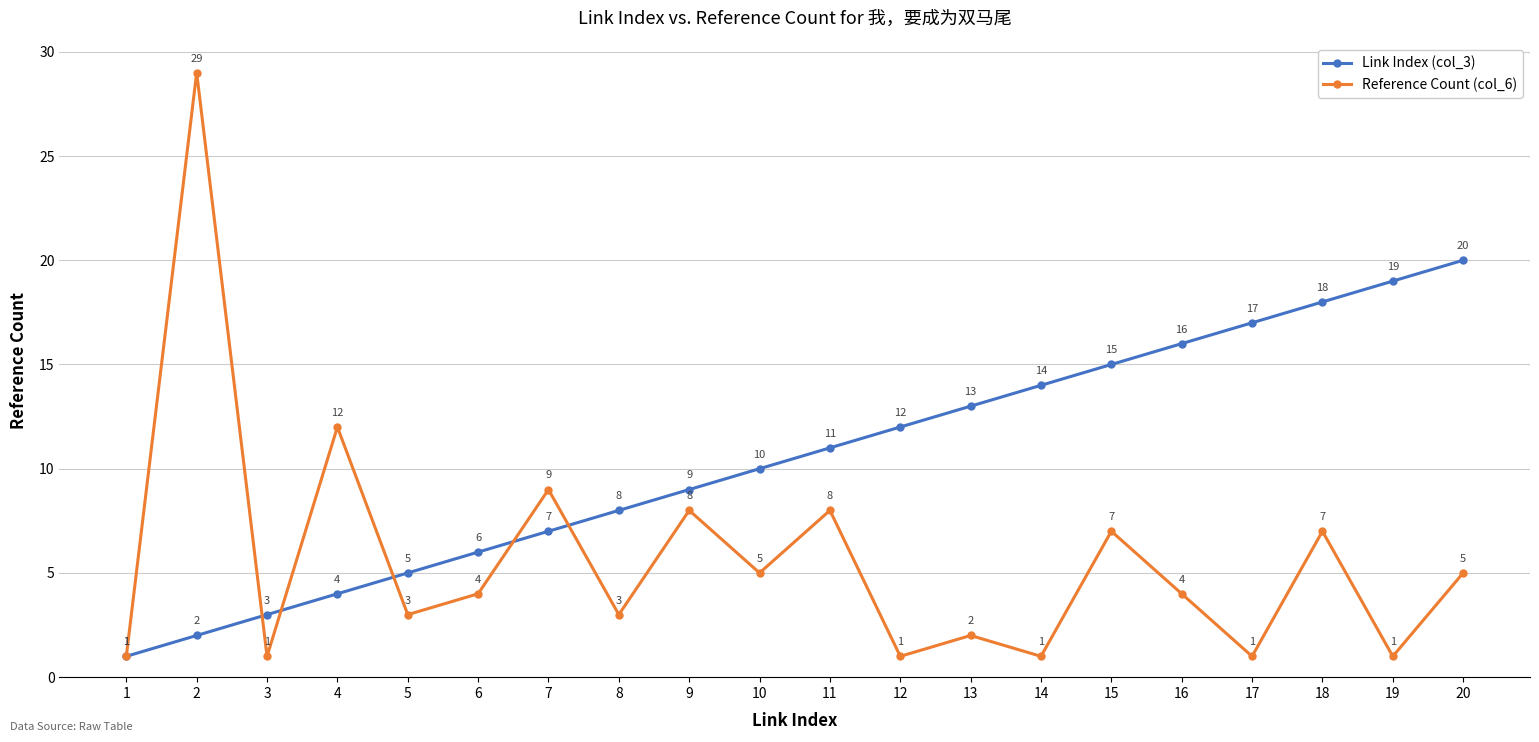

True or false: Link Index (col_3) and Reference Count (col_6) cross at least once.

True